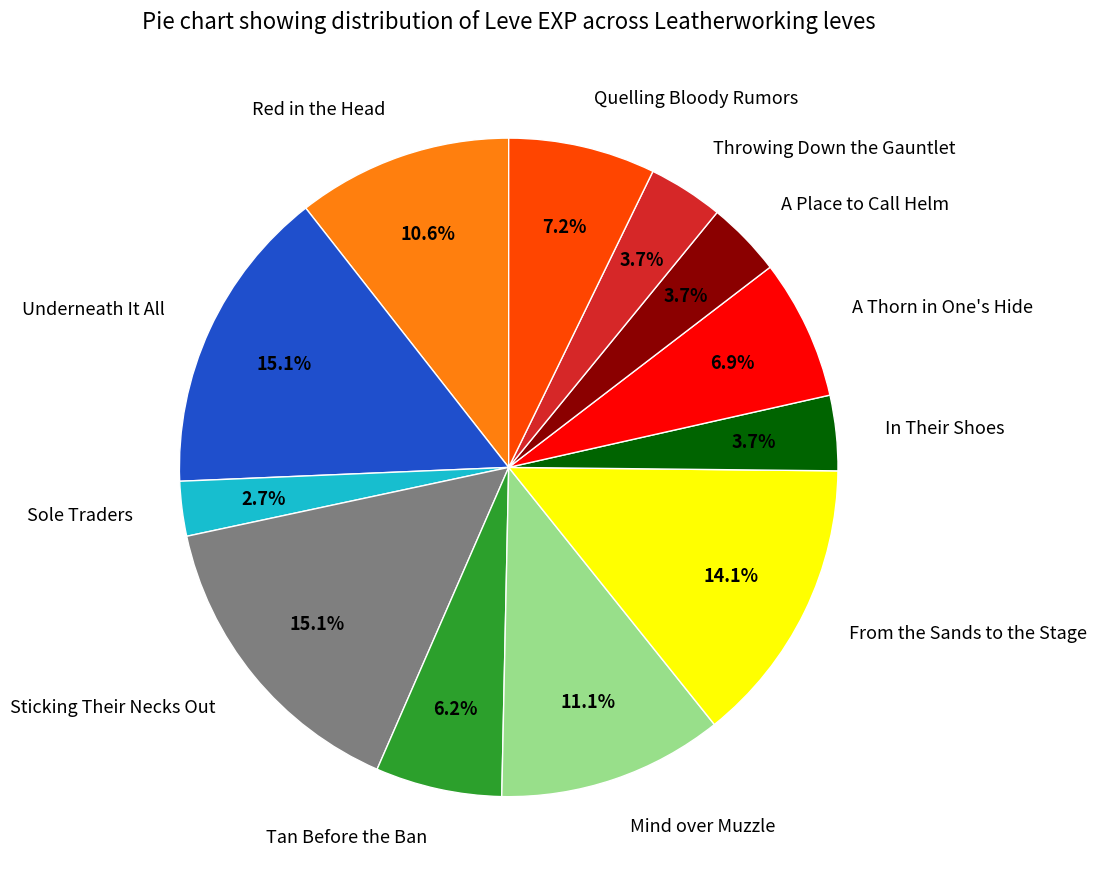

Is it true that Sticking Their Necks Out is 10% of the pie?

False